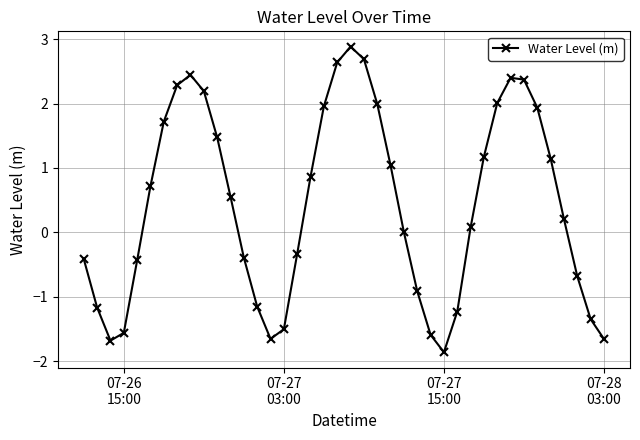

What is the difference between the maximum and minimum values?

4.7